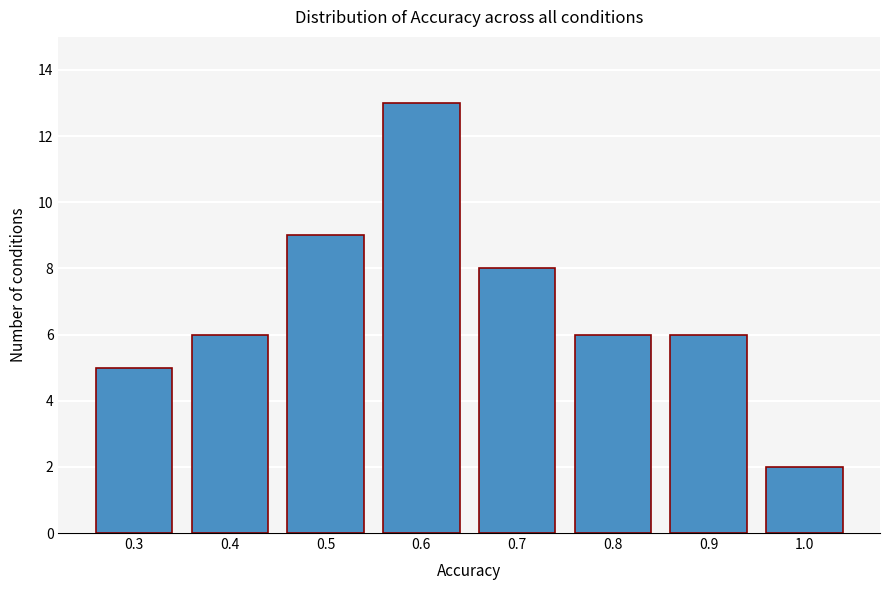

How tall is the bar that spans 0.45 to 0.55 on the x-axis? The values are not printed on the chart, so give them approximately, as read against the axis.

9